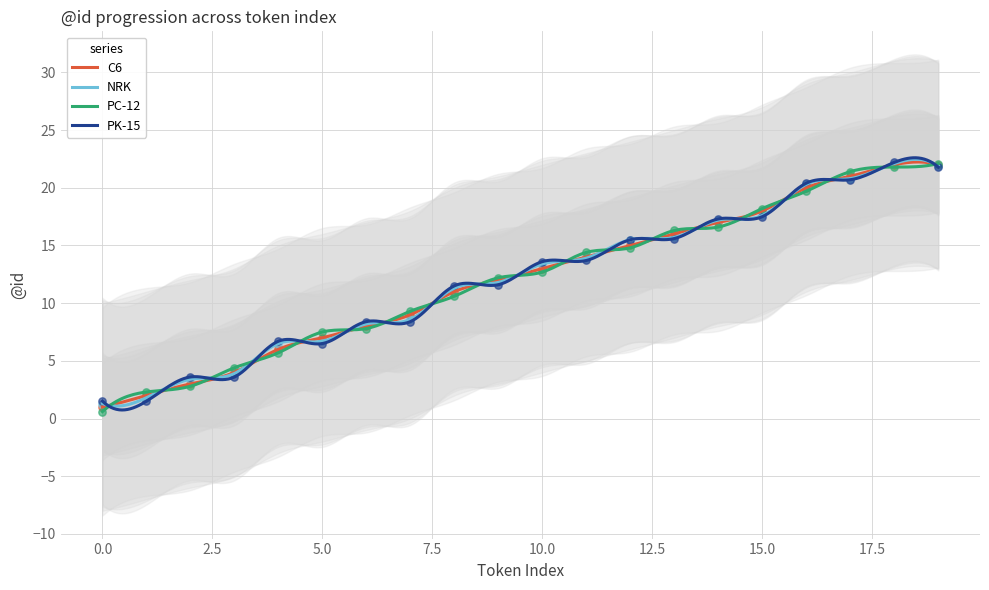

Which series contains the lowest Y value?

NRK